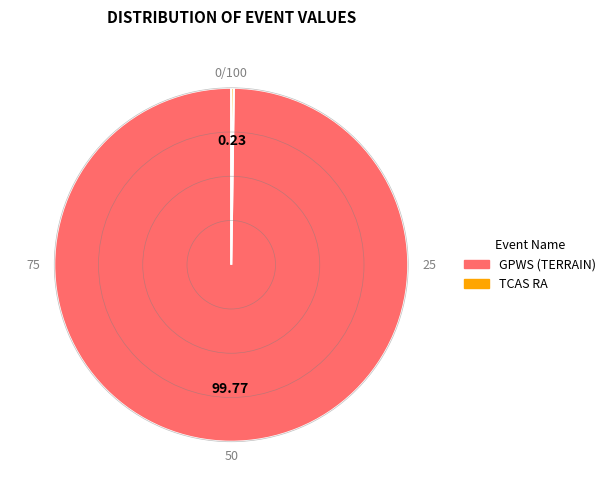

Which category has the biggest portion of the pie?

GPWS (TERRAIN)